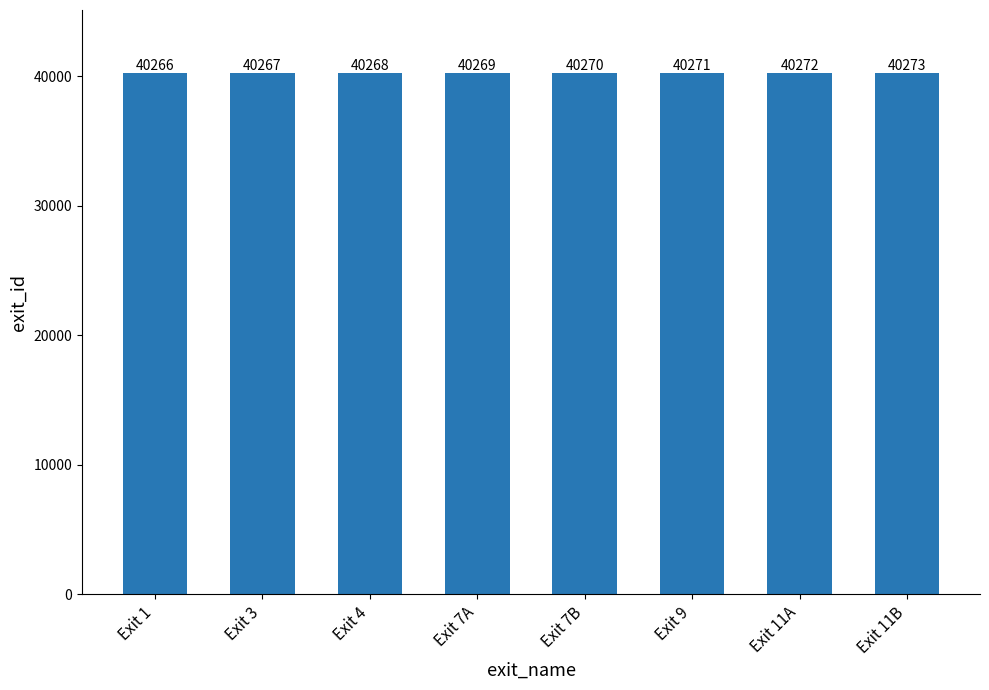

True or false: the data shows 40266 at Exit 1.

True